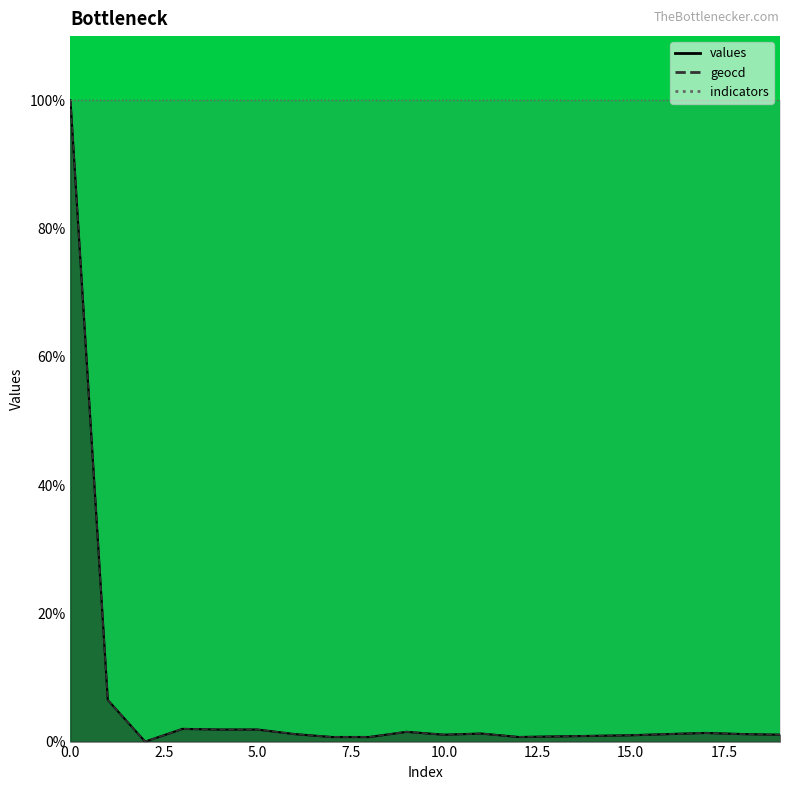

Which has a higher value, 16 or 2?

16